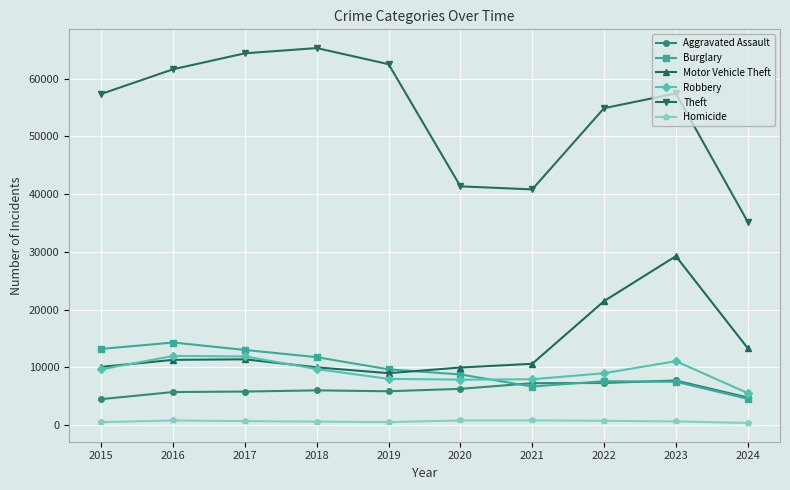

What is the minimum value for Theft?

35209